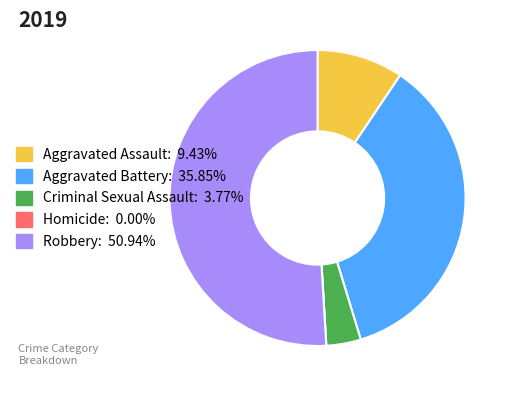

What is the largest slice in the pie chart?

Robbery